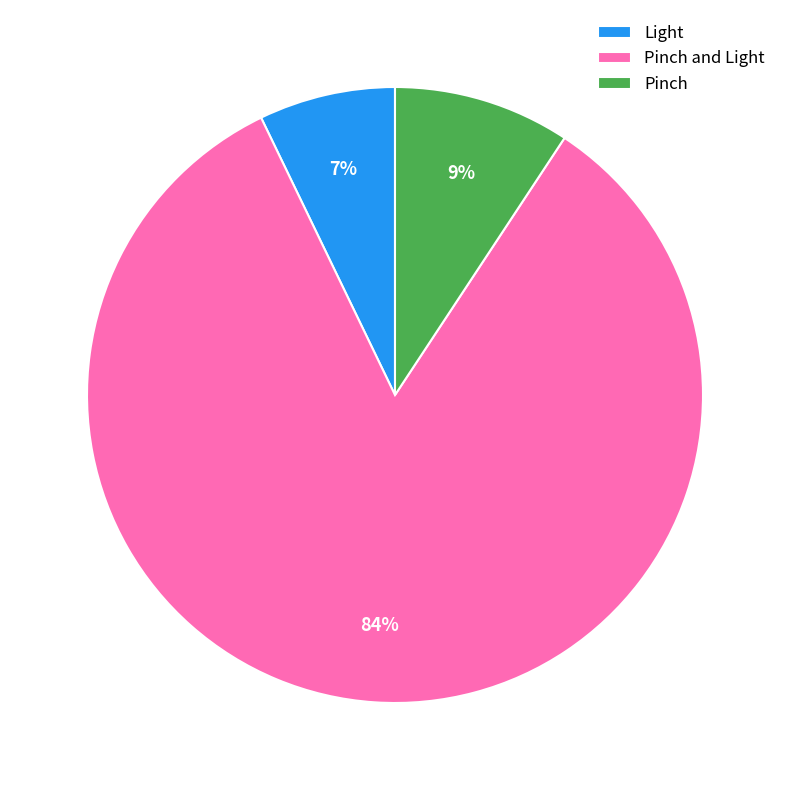

What percentage is the Light slice, to the nearest percent?

7%